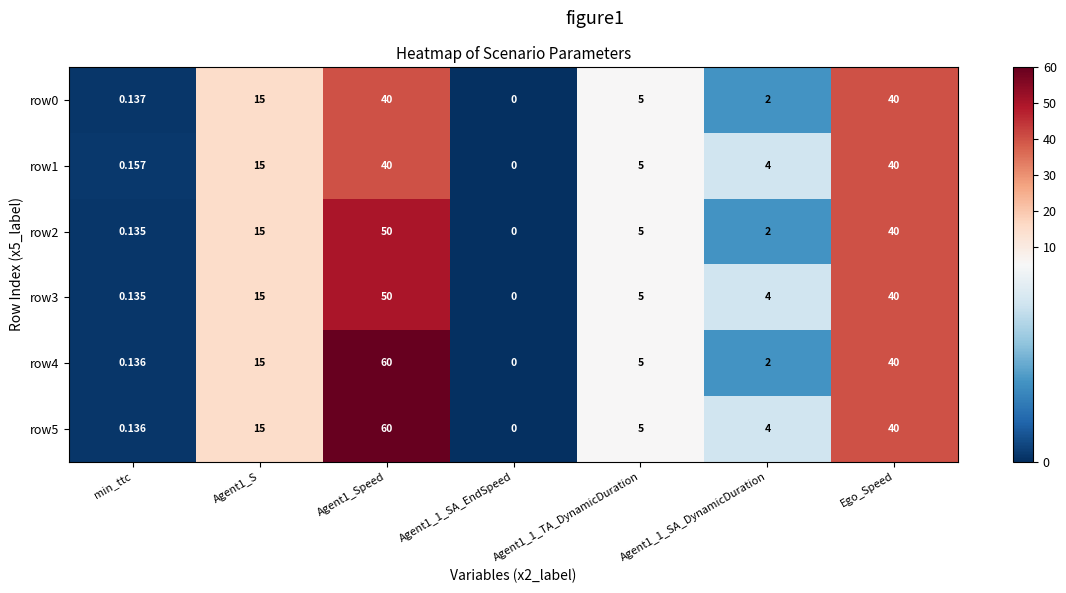

Reading left to right, what are all the values shown in this chart?

row0: min_ttc=0.1	Agent1_S=15.0	Agent1_Speed=40.0	Agent1_1_SA_EndSpeed=0.0	Agent1_1_TA_DynamicDuration=5.0	Agent1_1_SA_DynamicDuration=2.0	Ego_Speed=40.0
row1: min_ttc=0.2	Agent1_S=15.0	Agent1_Speed=40.0	Agent1_1_SA_EndSpeed=0.0	Agent1_1_TA_DynamicDuration=5.0	Agent1_1_SA_DynamicDuration=4.0	Ego_Speed=40.0
row2: min_ttc=0.1	Agent1_S=15.0	Agent1_Speed=50.0	Agent1_1_SA_EndSpeed=0.0	Agent1_1_TA_DynamicDuration=5.0	Agent1_1_SA_DynamicDuration=2.0	Ego_Speed=40.0
row3: min_ttc=0.1	Agent1_S=15.0	Agent1_Speed=50.0	Agent1_1_SA_EndSpeed=0.0	Agent1_1_TA_DynamicDuration=5.0	Agent1_1_SA_DynamicDuration=4.0	Ego_Speed=40.0
row4: min_ttc=0.1	Agent1_S=15.0	Agent1_Speed=60.0	Agent1_1_SA_EndSpeed=0.0	Agent1_1_TA_DynamicDuration=5.0	Agent1_1_SA_DynamicDuration=2.0	Ego_Speed=40.0
row5: min_ttc=0.1	Agent1_S=15.0	Agent1_Speed=60.0	Agent1_1_SA_EndSpeed=0.0	Agent1_1_TA_DynamicDuration=5.0	Agent1_1_SA_DynamicDuration=4.0	Ego_Speed=40.0